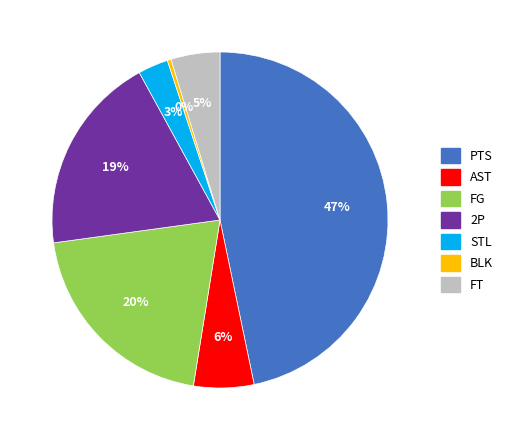

True or false: STL accounts for 16% of the total.

False